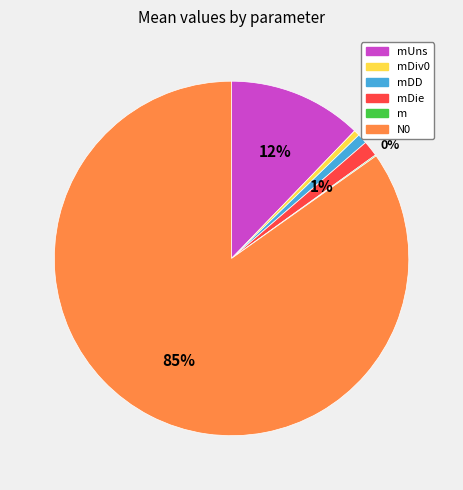

Is there a majority slice in this chart?

Yes